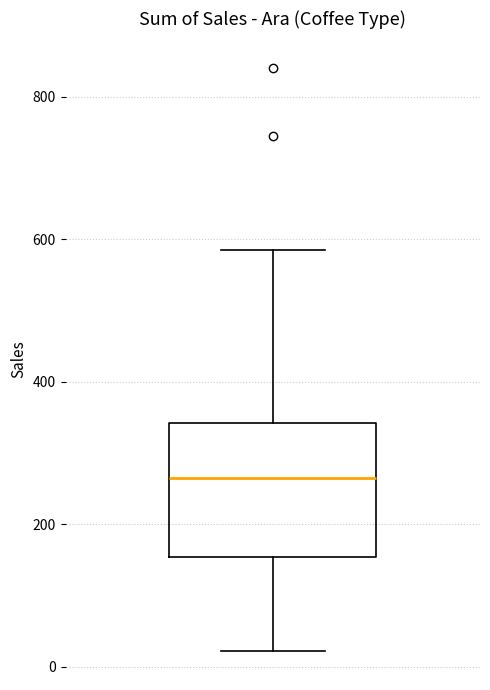

Where does the lower whisker of the box end on the y-axis? The values are not printed on the chart, so give them approximately, as read against the axis.

20